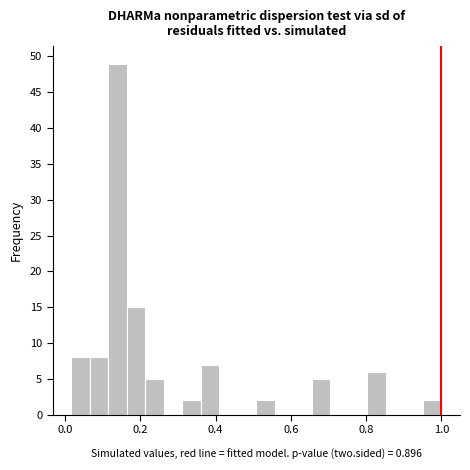

Around what value on the x-axis is the tallest bar? Give the approximate position of its centre, as read against the axis.

0.14